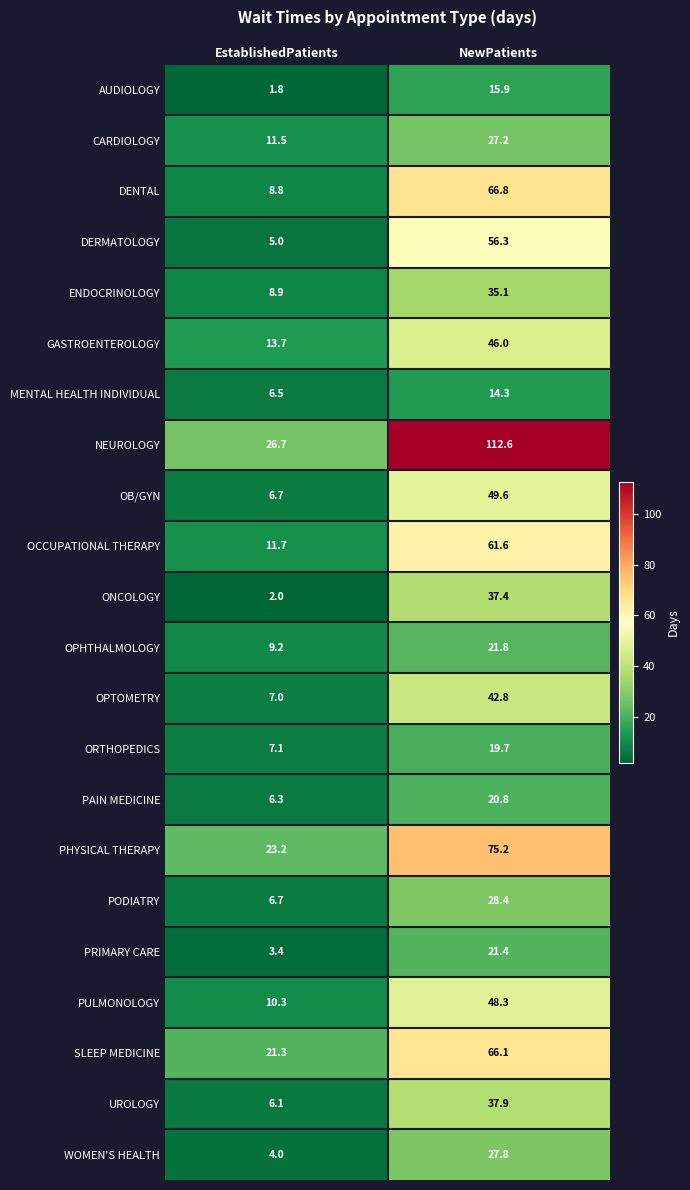

The DENTAL series shows 8.8 at EstablishedPatients. True or false?

True